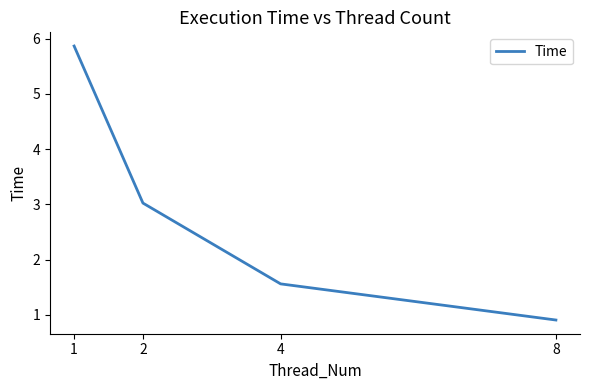

Between 8 and 4, which is larger?

4